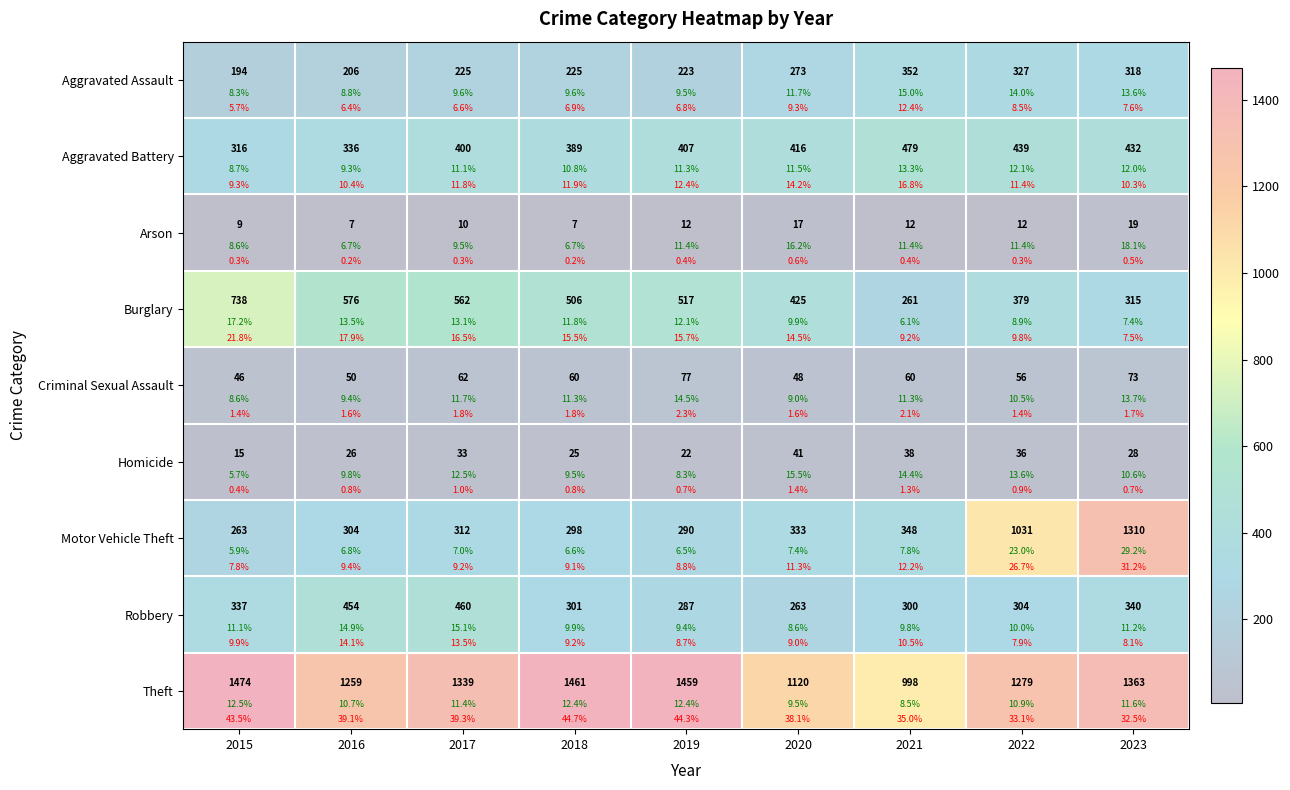

Which has a higher value, 2016 or 2020?

2020